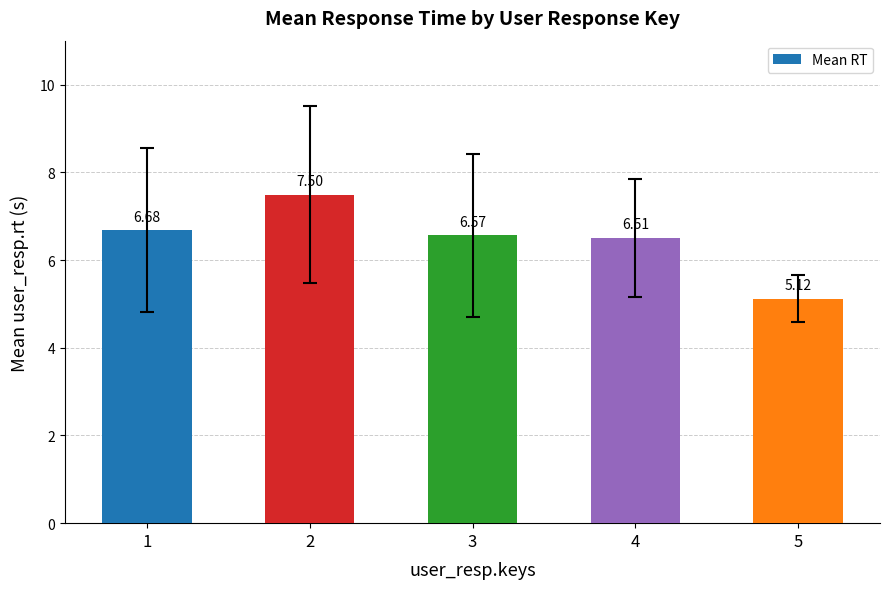

Rank the categories by value from highest to lowest.

2, 1, 3, 4, 5